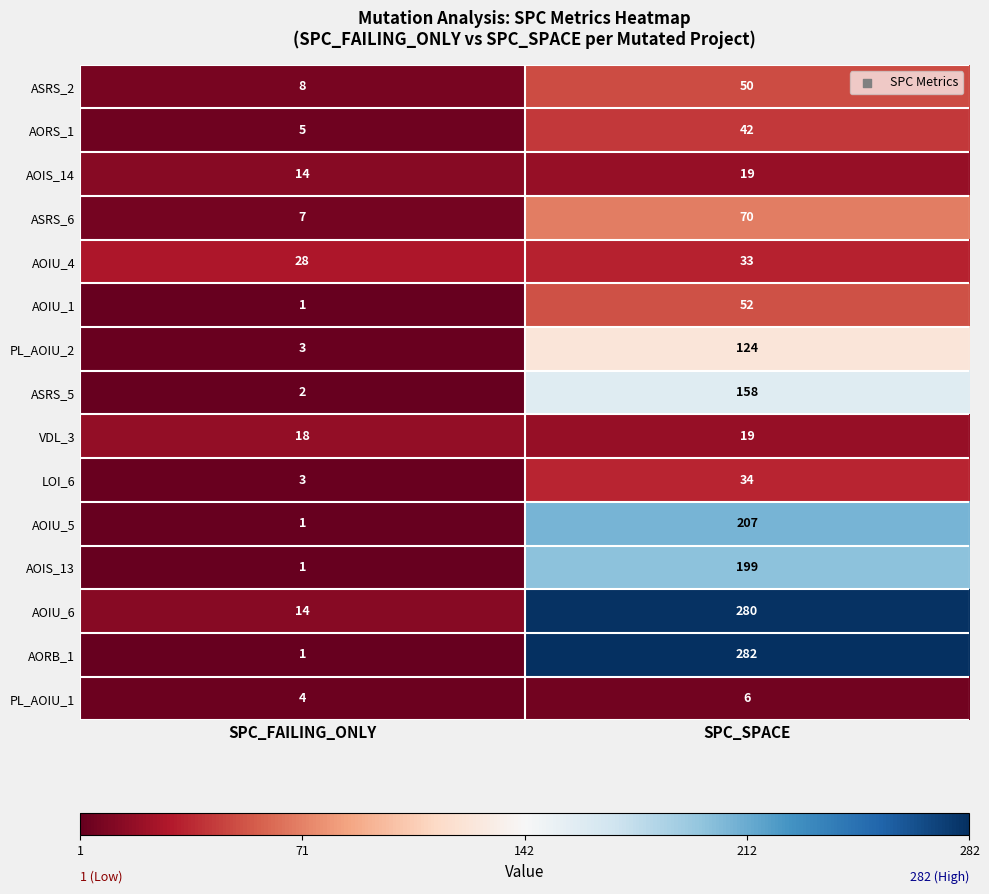

Is it true that AOIS_14 equals 14 at SPC_FAILING_ONLY?

True